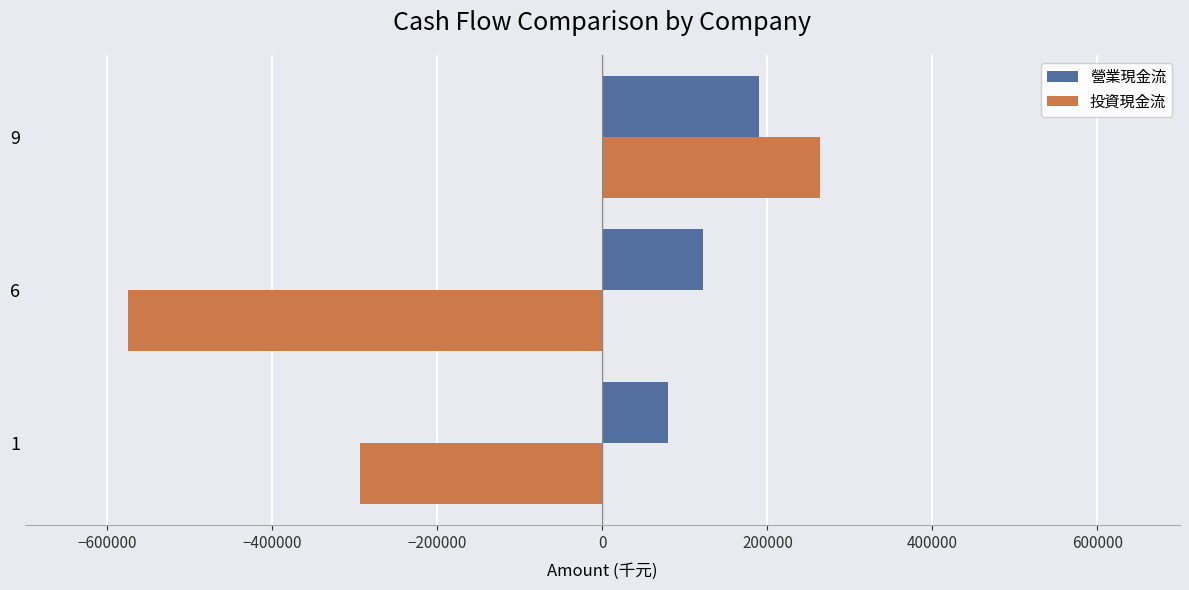

What is the greatest value displayed?

263767